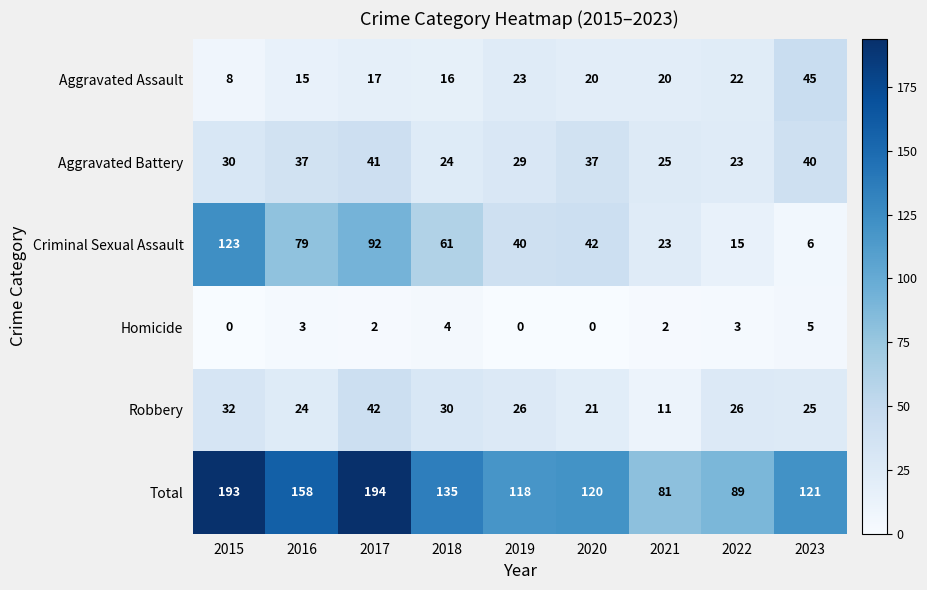

What is the average value of the Aggravated Assault series?

21